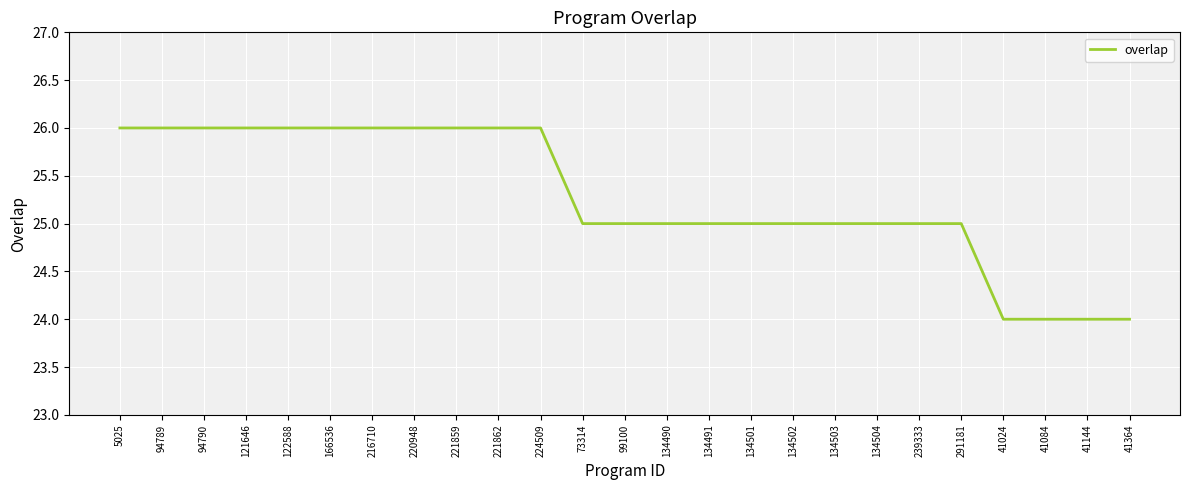

What position from the left is 216710?

7